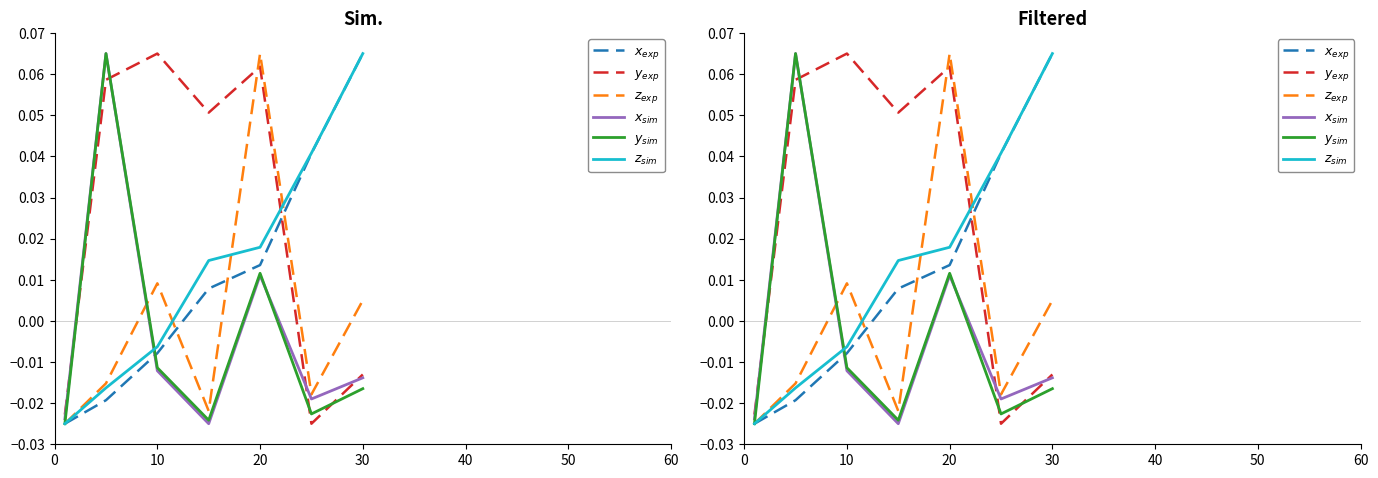

How many values in $z_{sim}$ are above zero?

4